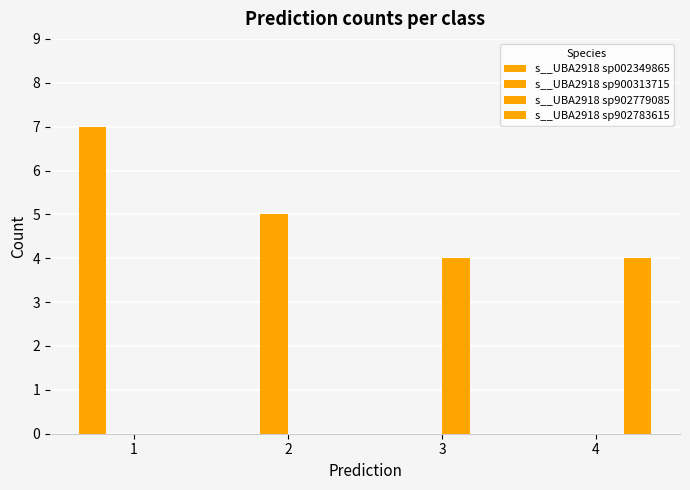

How many data points does each series have?

4